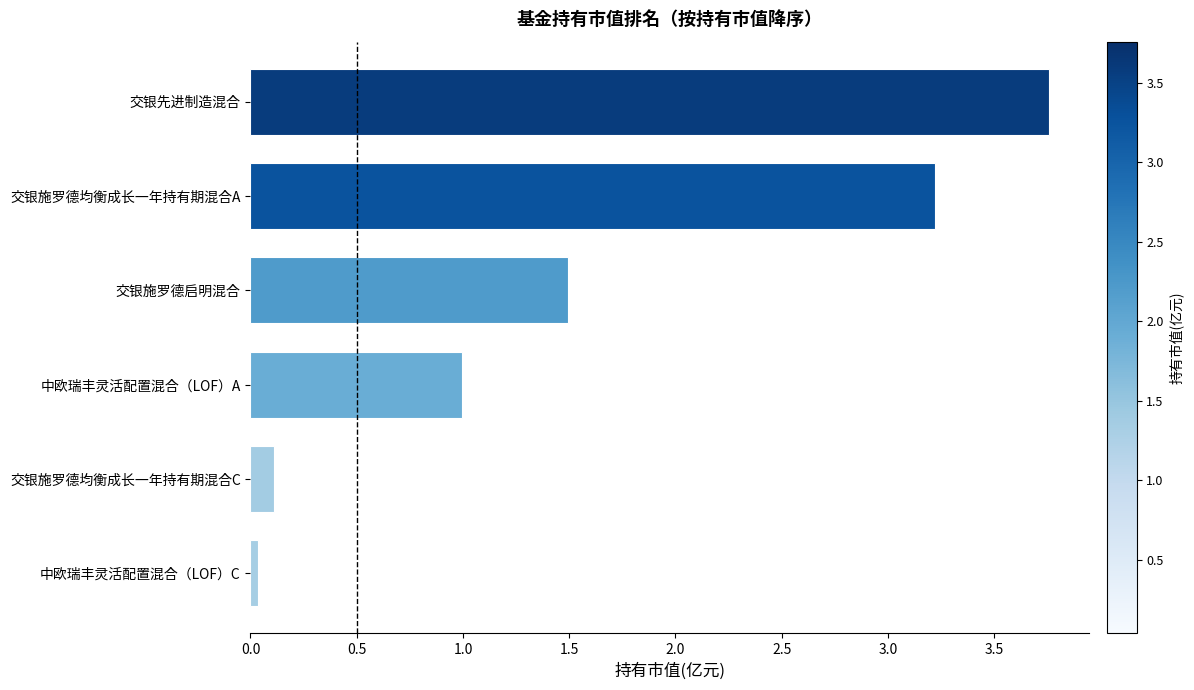

Does the chart contain stacked bars?

No